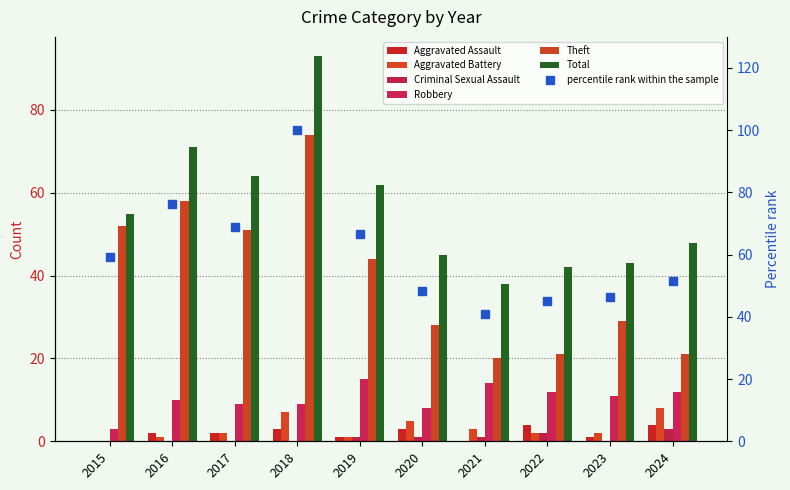

How many bars are there in total?

60